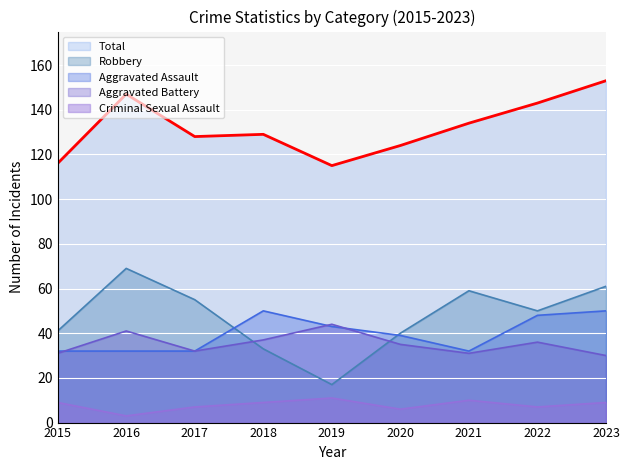

Reading right to left, extract all data points from this chart.

Aggravated Assault: 2023=50	2022=48	2021=32	2020=39	2019=43	2018=50	2017=32	2016=32	2015=32
Aggravated Battery: 2023=30	2022=36	2021=31	2020=35	2019=44	2018=37	2017=32	2016=41	2015=31
Criminal Sexual Assault: 2023=9	2022=7	2021=10	2020=6	2019=11	2018=9	2017=7	2016=3	2015=9
Robbery: 2023=61	2022=50	2021=59	2020=40	2019=17	2018=33	2017=55	2016=69	2015=41
Total: 2023=153	2022=143	2021=134	2020=124	2019=115	2018=129	2017=128	2016=147	2015=116